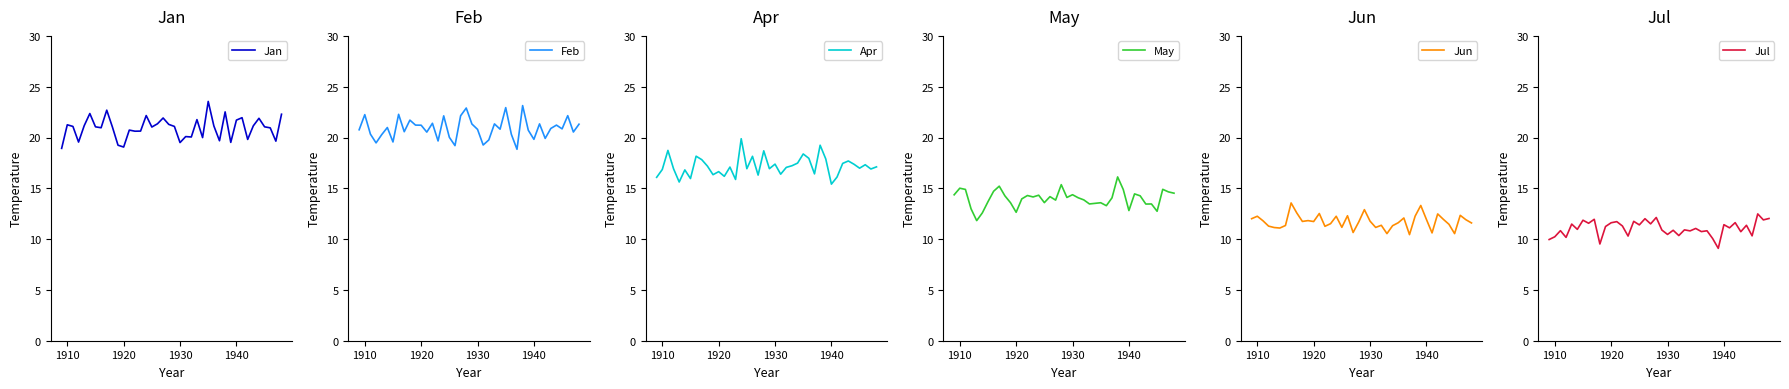

True or false: Jul has a value of 11.5 at 1940.

True